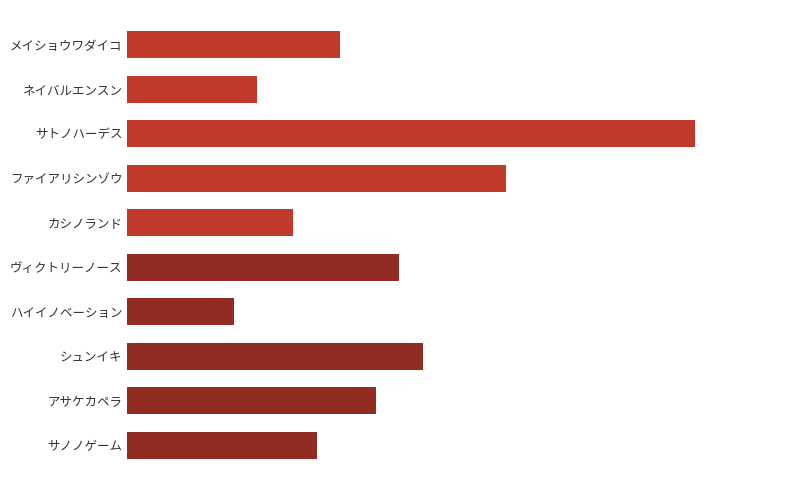

List the labels in order of value, largest first.

サトノハーデス, ファイアリシンゾウ, シュンイキ, ヴィクトリーノース, アサケカペラ, メイショウワダイコ, サノノゲーム, カシノランド, ネイバルエンスン, ハイイノベーション